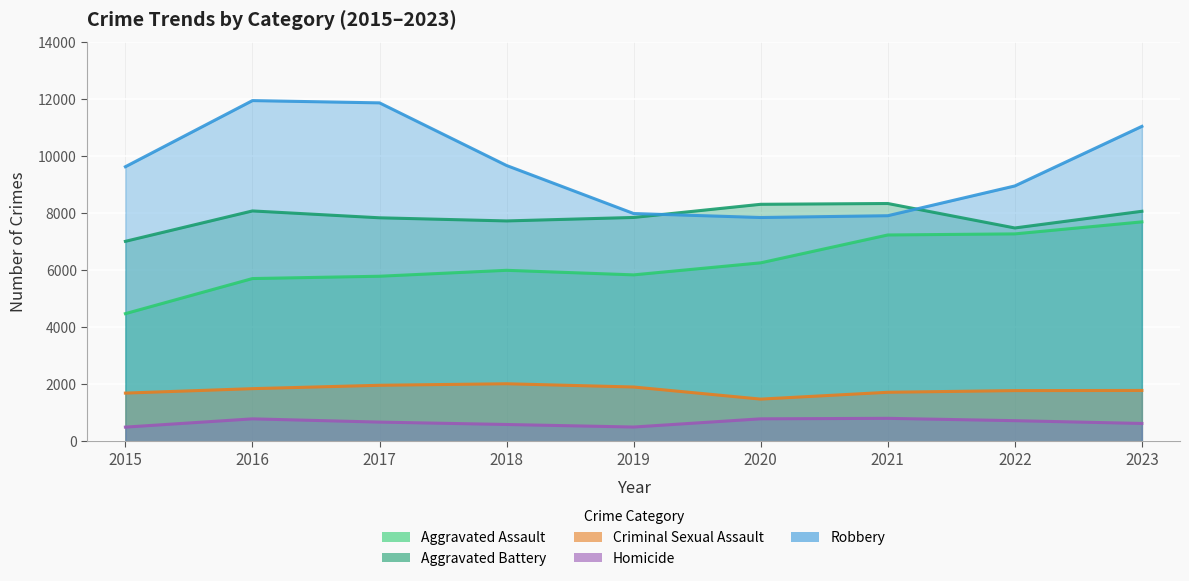

True or false: Robbery and Aggravated Assault intersect in this chart.

False